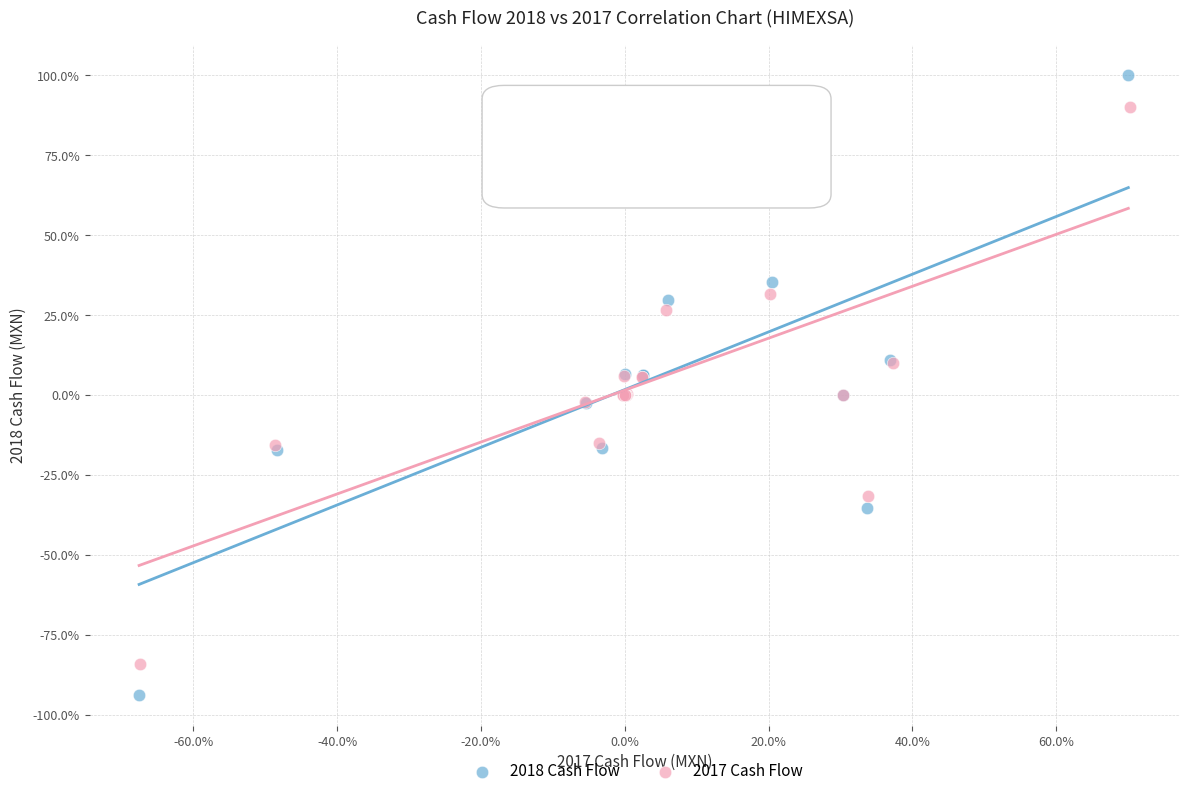

Which series contains the highest Y value?

2018 Cash Flow